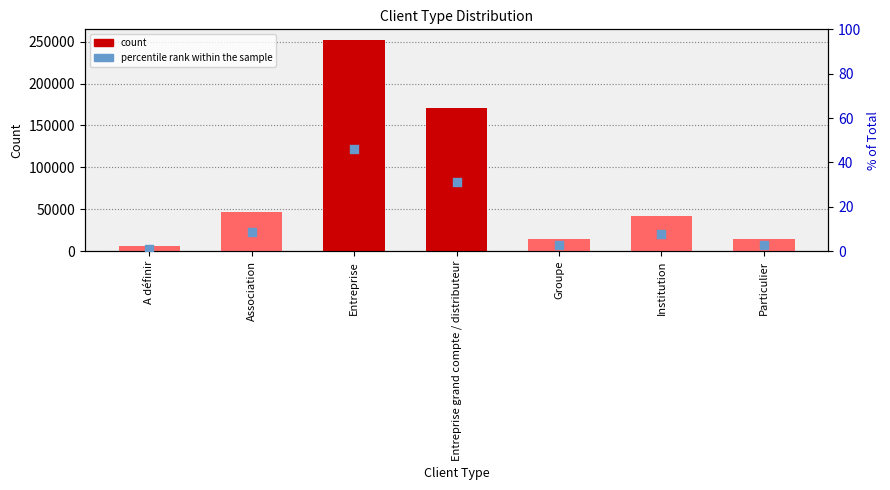

What are all the series names shown in the legend?

count, percentile rank